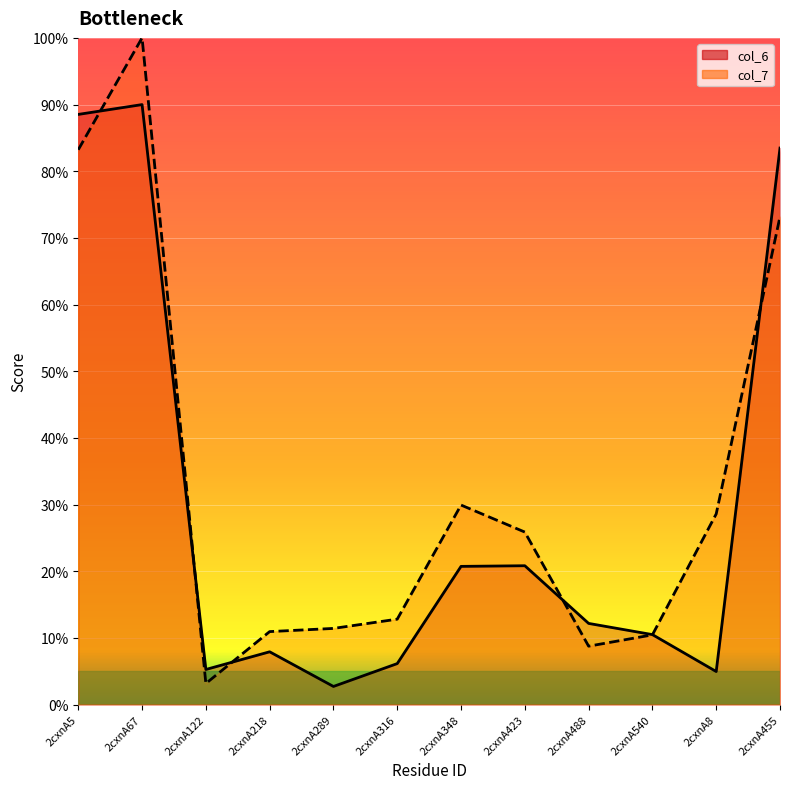

True or false: col_7 and col_6 intersect in this chart.

True